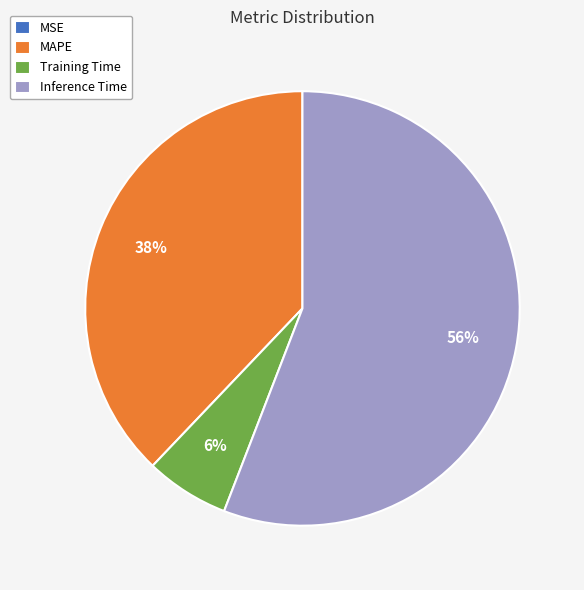

What is the largest slice in the pie chart?

Inference Time